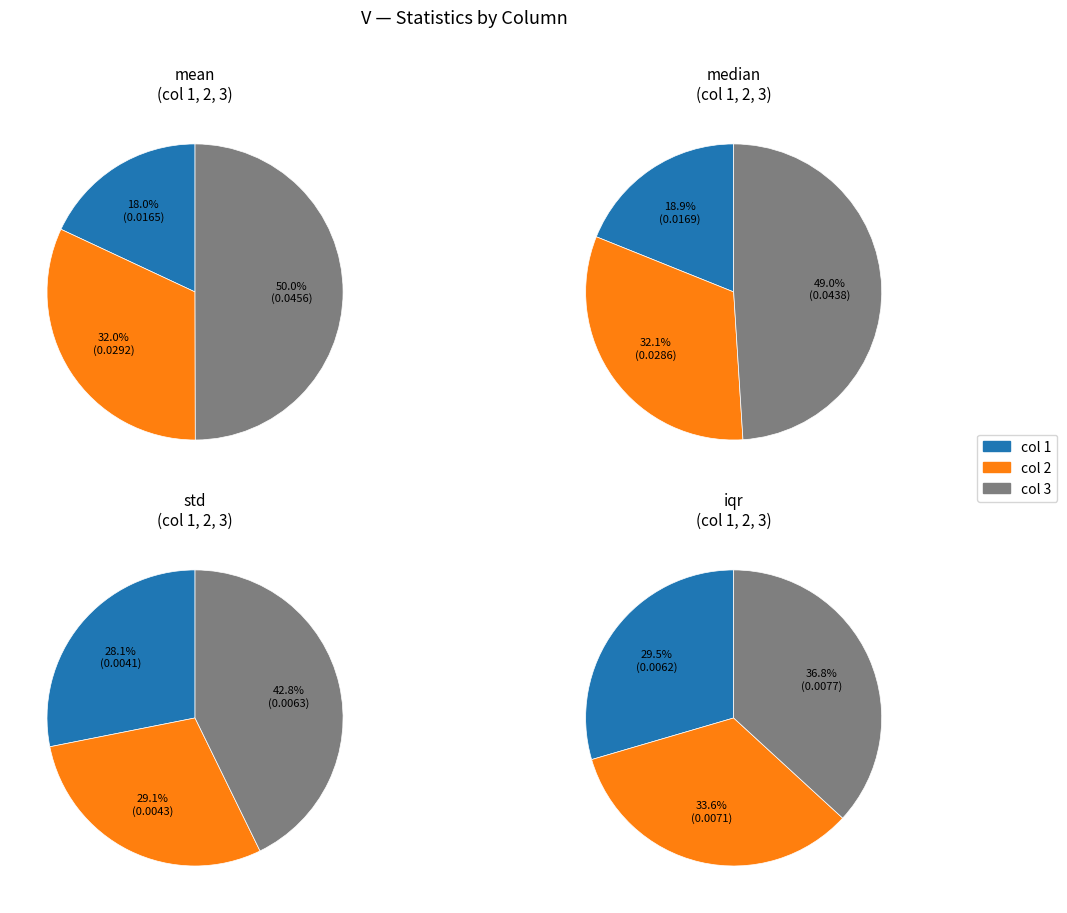

True or false: 1 accounts for 30% of the total.

False